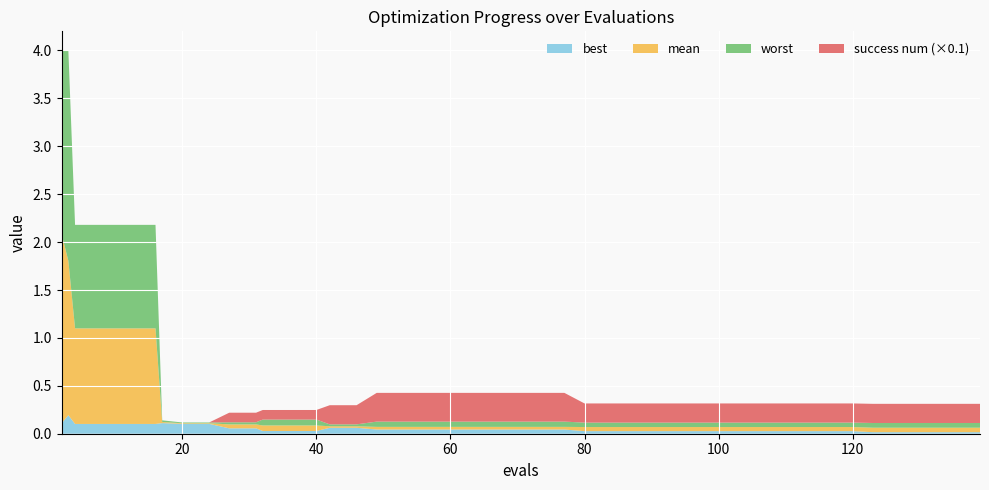

Reading right to left, what are all the values shown in this chart?

best: 0.0	0.0	0.0	0.0	0.0	0.0	0.0	0.0	0.0	0.0	0.0	0.0	0.0	0.0	0.0	0.0	0.0	0.0	0.0	0.0	0.0	0.0	0.0	0.0	0.1	0.1	0.0	0.0	0.0	0.1	0.1	0.1	0.1	0.1	0.1	0.1	0.1	0.1	0.2	0.1
mean: 0.1	0.1	0.1	0.1	0.1	0.1	0.1	0.1	0.1	0.1	0.1	0.1	0.1	0.1	0.1	0.1	0.1	0.1	0.1	0.1	0.1	0.1	0.1	0.1	0.1	0.1	0.1	0.1	0.1	0.1	0.1	0.1	0.1	0.1	1.1	1.1	1.1	1.1	1.8	2.1
worst: 0.1	0.1	0.1	0.1	0.1	0.1	0.1	0.1	0.1	0.1	0.1	0.1	0.1	0.1	0.1	0.1	0.1	0.1	0.1	0.1	0.1	0.1	0.1	0.1	0.1	0.1	0.1	0.1	0.1	0.1	0.1	0.1	0.1	0.1	2.2	2.2	2.2	2.2	4.0	4.0
success num: 2.0	2.0	2.0	2.0	2.0	2.0	2.0	2.0	2.0	2.0	2.0	2.0	2.0	2.0	2.0	2.0	3.0	3.0	3.0	3.0	3.0	3.0	3.0	3.0	2.0	2.0	1.0	1.0	1.0	1.0	1.0	0.0	0.0	0.0	0.0	0.0	0.0	0.0	0.0	0.0